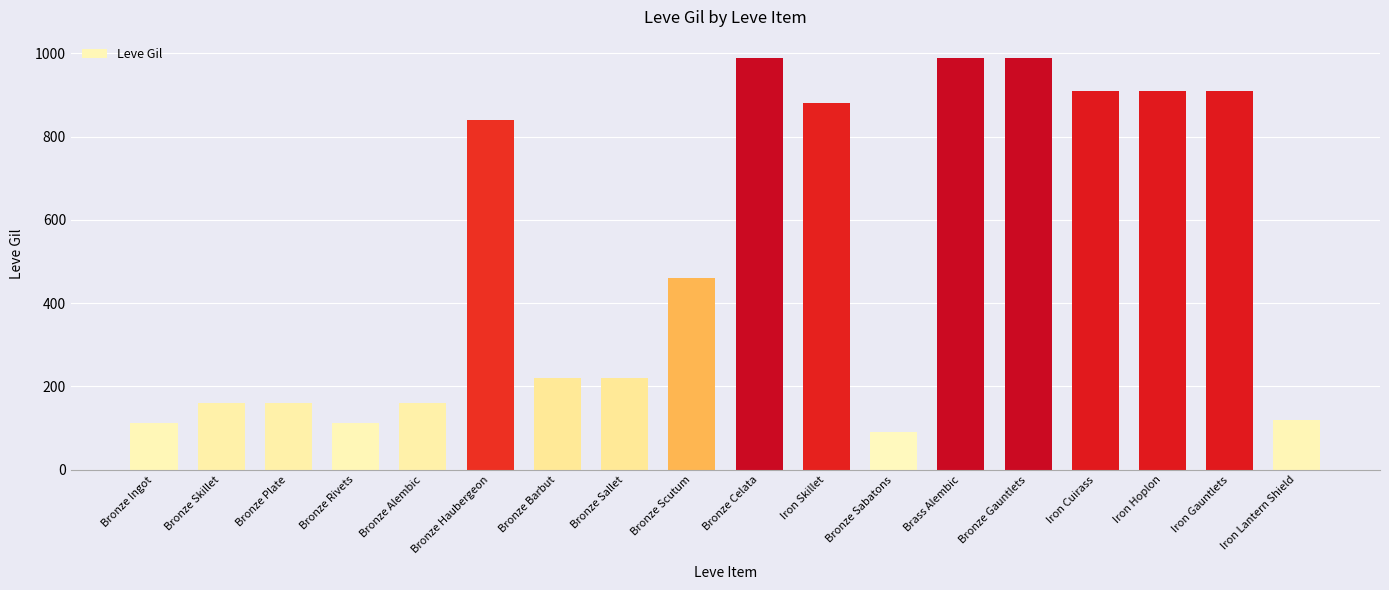

The value at Bronze Rivets is 37. True or false?

False